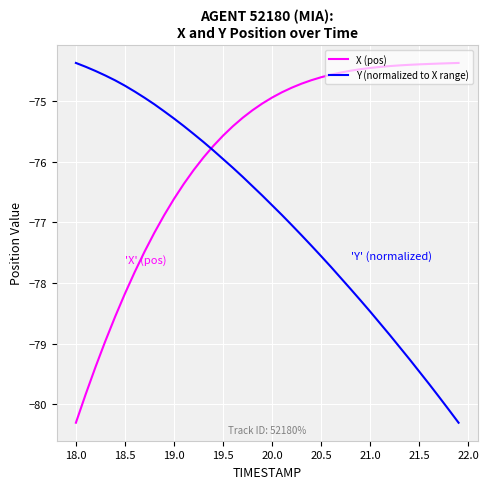

What are all the series names shown in the legend?

X (pos), Y (normalized to X range)